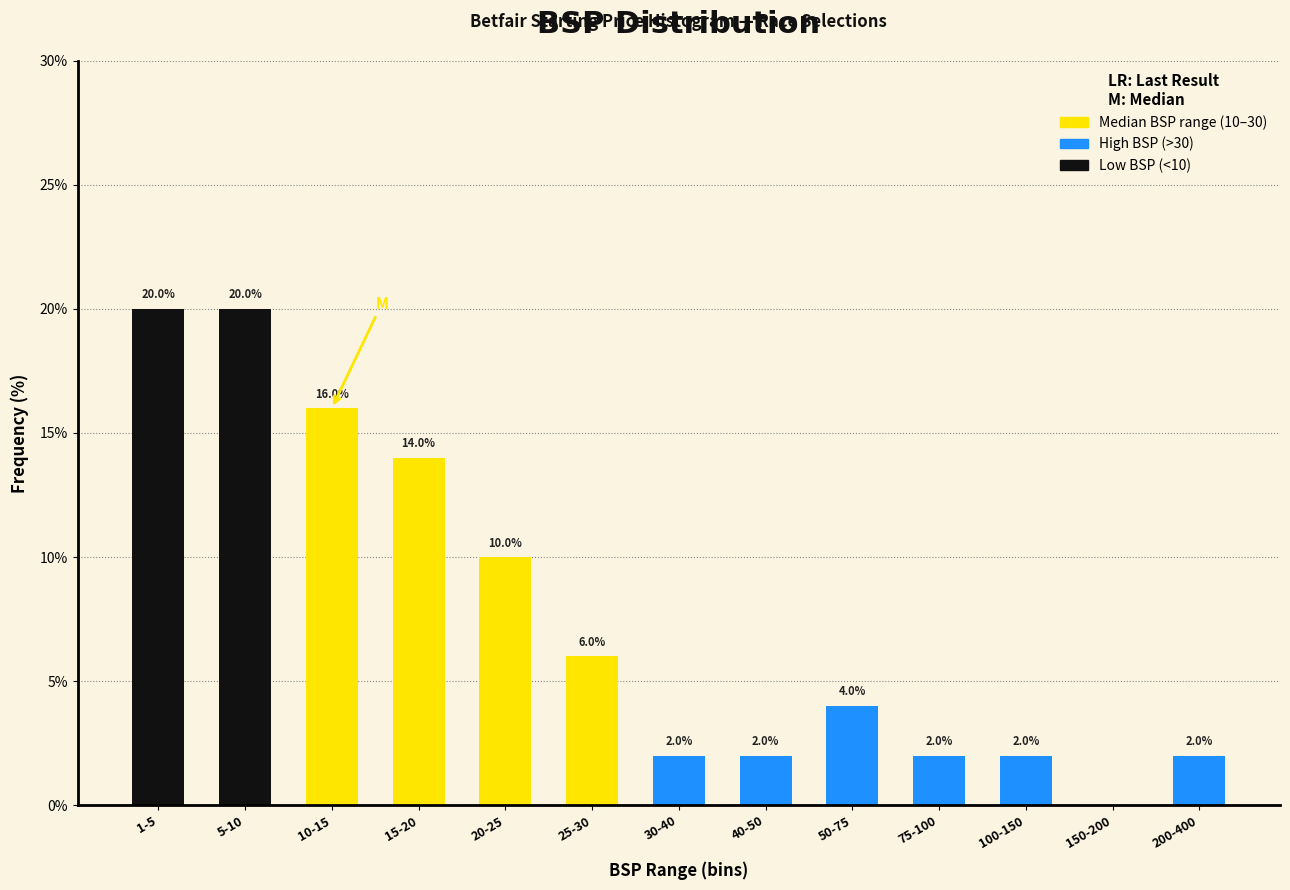

Reading left to right, extract all data points from this chart.

1-5=20.0	5-10=20.0	10-15=16.0	15-20=14.0	20-25=10.0	25-30=6.0	30-40=2.0	40-50=2.0	50-75=4.0	75-100=2.0	100-150=2.0	150-200=0.0	200-400=2.0